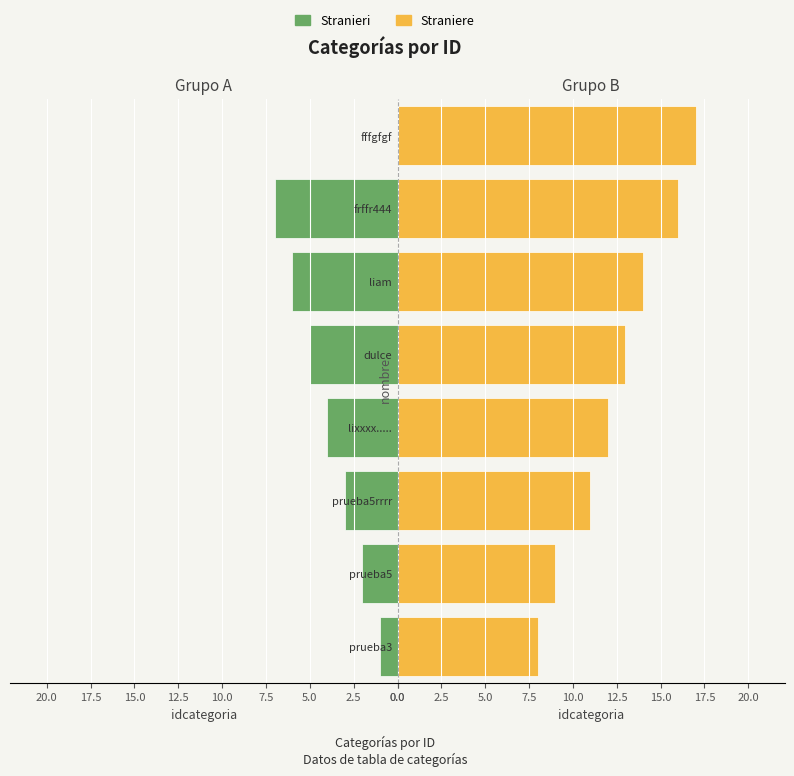

How many distinct data groups are displayed?

2